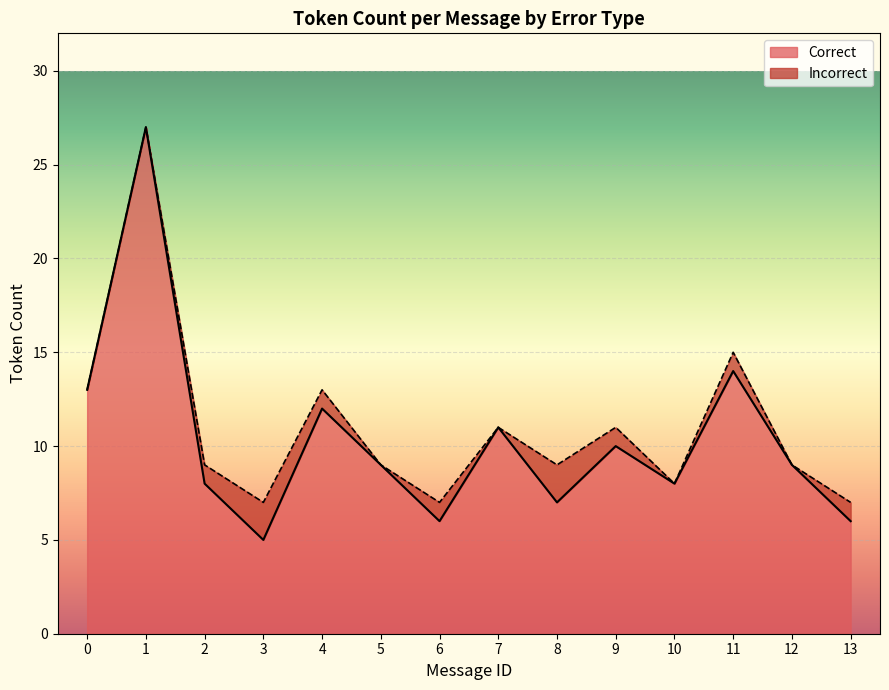

Reading left to right, list all the values displayed in this chart.

13	27	8	5	12	9	6	11	7	10	8	14	9	6